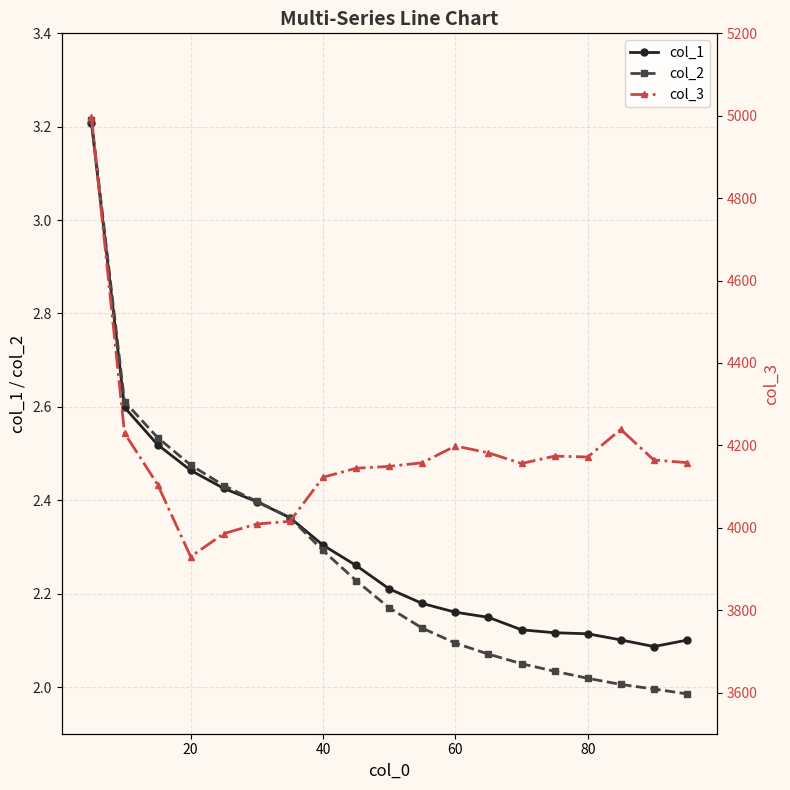

What is the difference between the maximum and second lowest values in the col_3 series?

1011.9